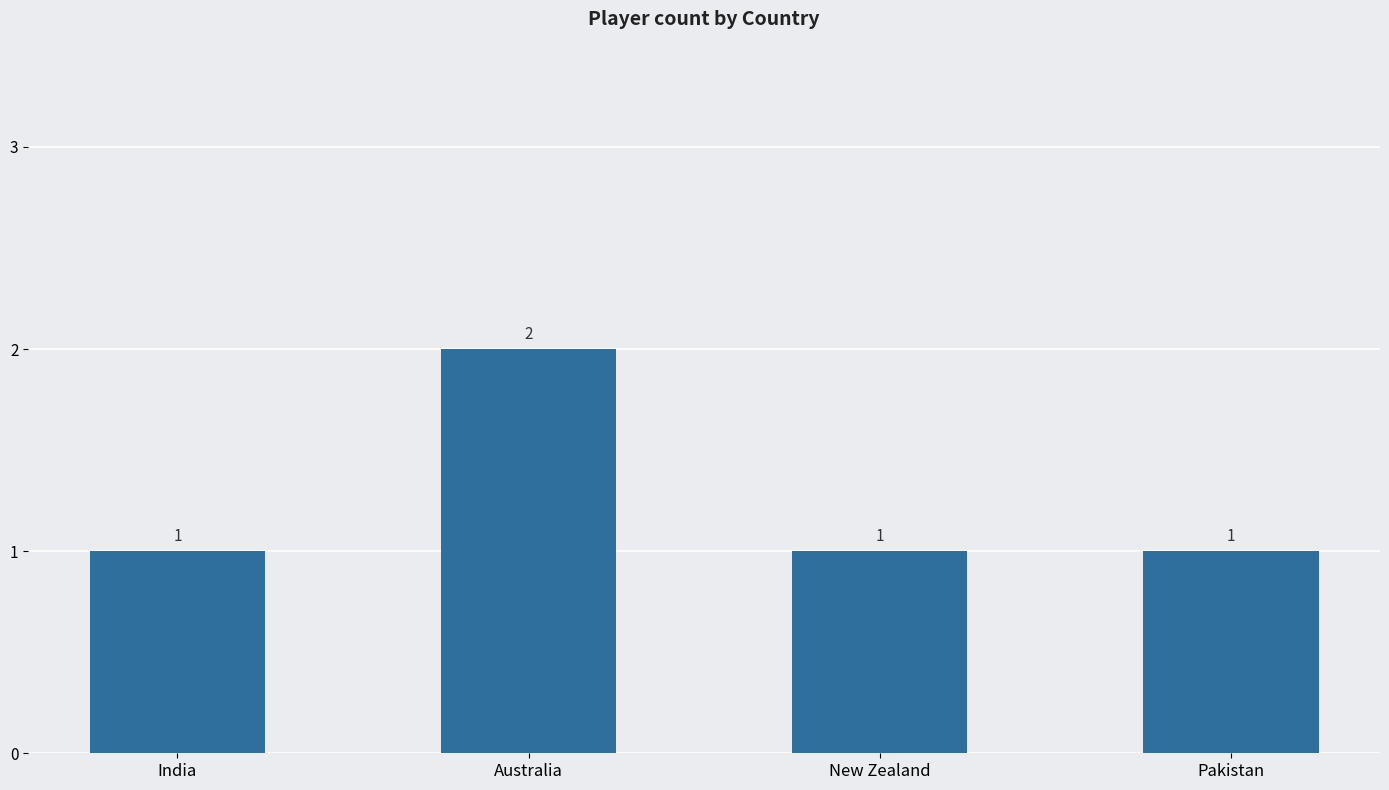

How many data points does each series have?

4